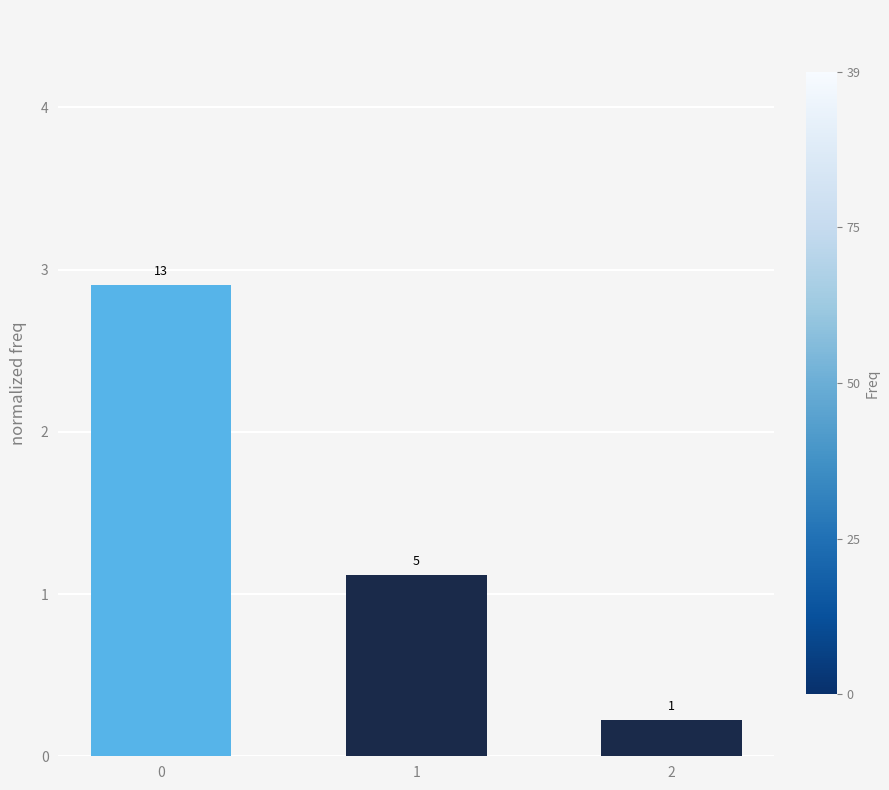

True or false: the data shows 1.6 at 0.

False